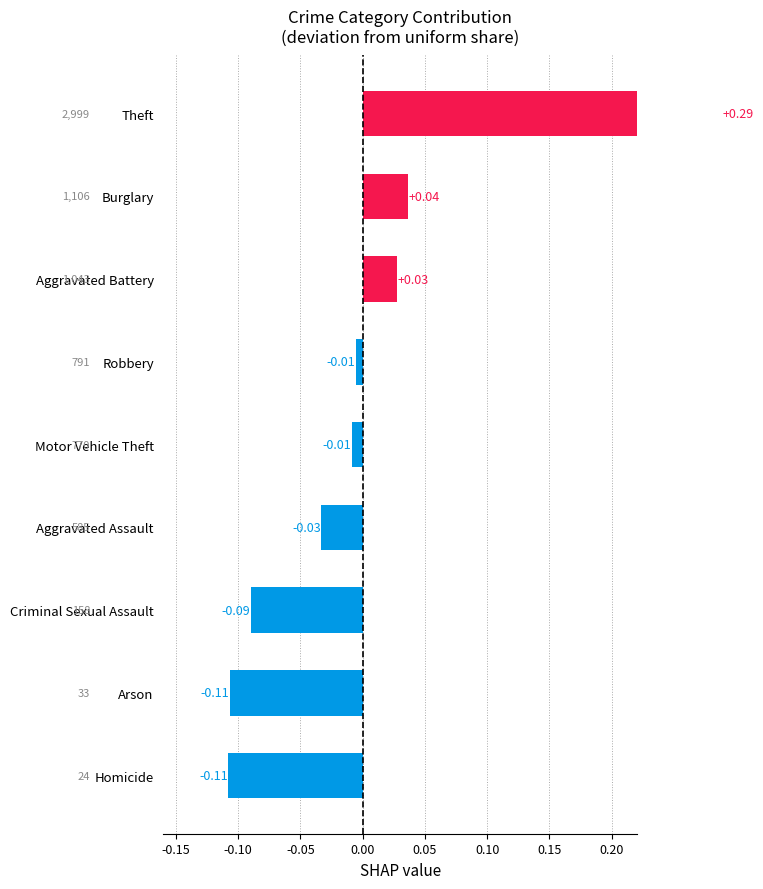

The value at Homicide is -0.1. True or false?

False